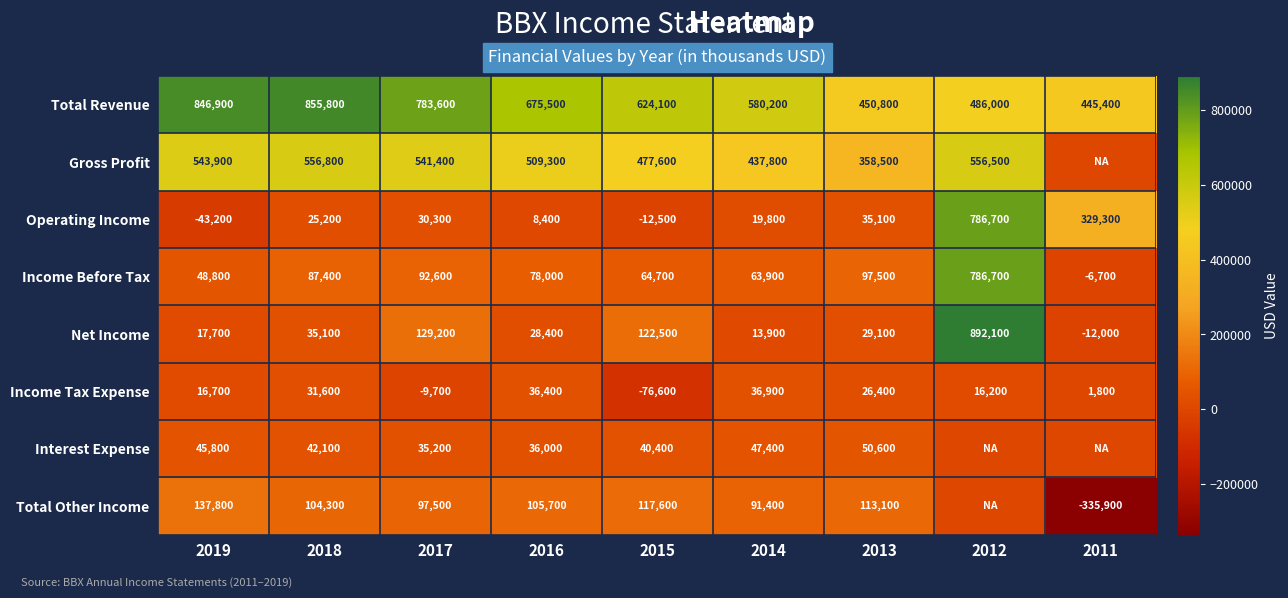

What is the sum of the Operating Income values at 2017 and 2013?

65400